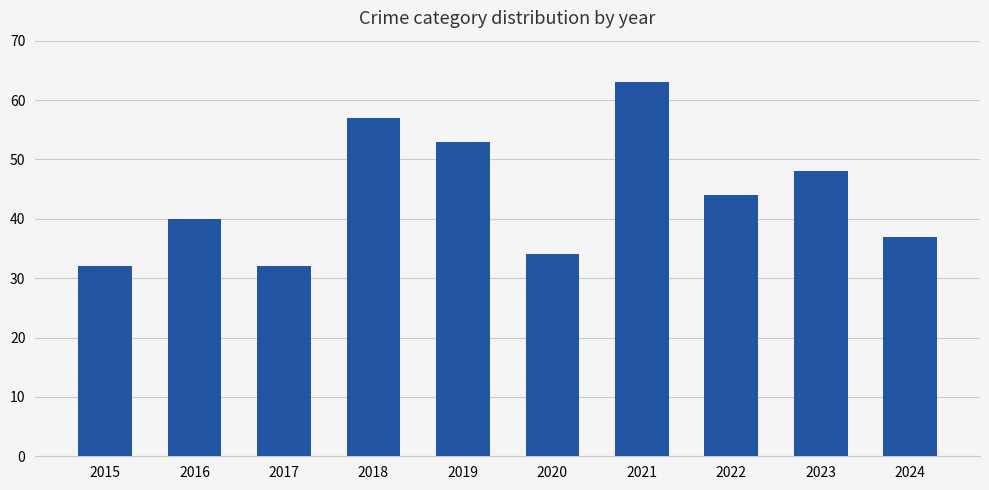

What is the minimum value shown in the chart?

32